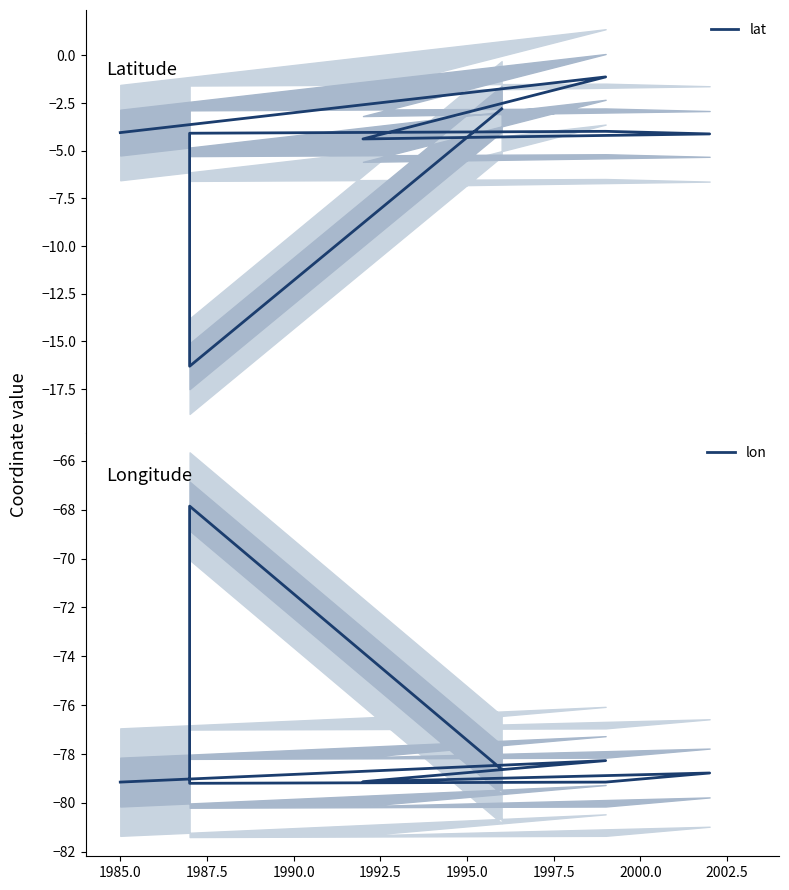

What is the smallest value displayed?

-79.2